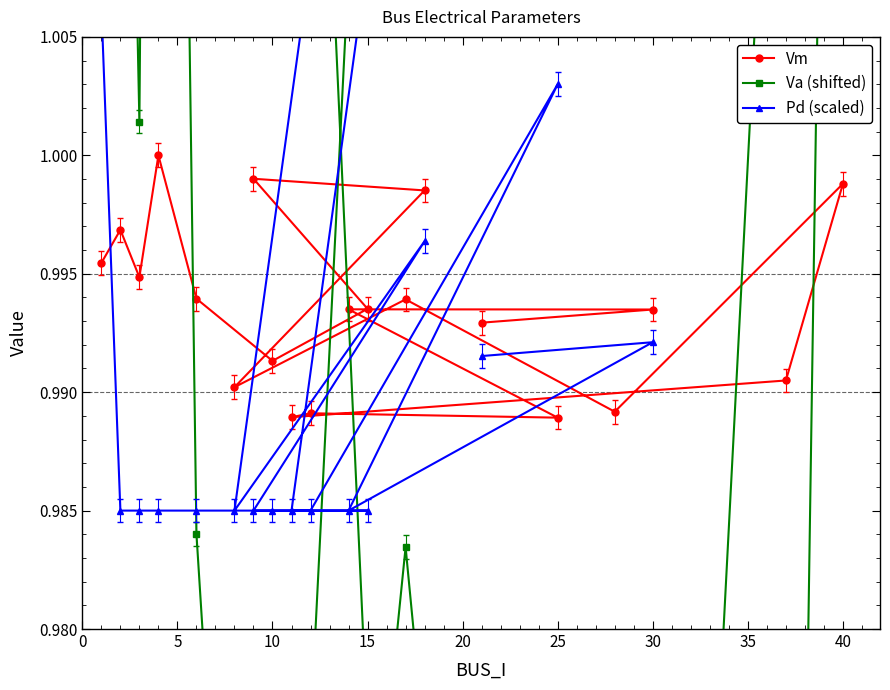

How many times do Pd (scaled) and Va (shifted) cross each other?

5